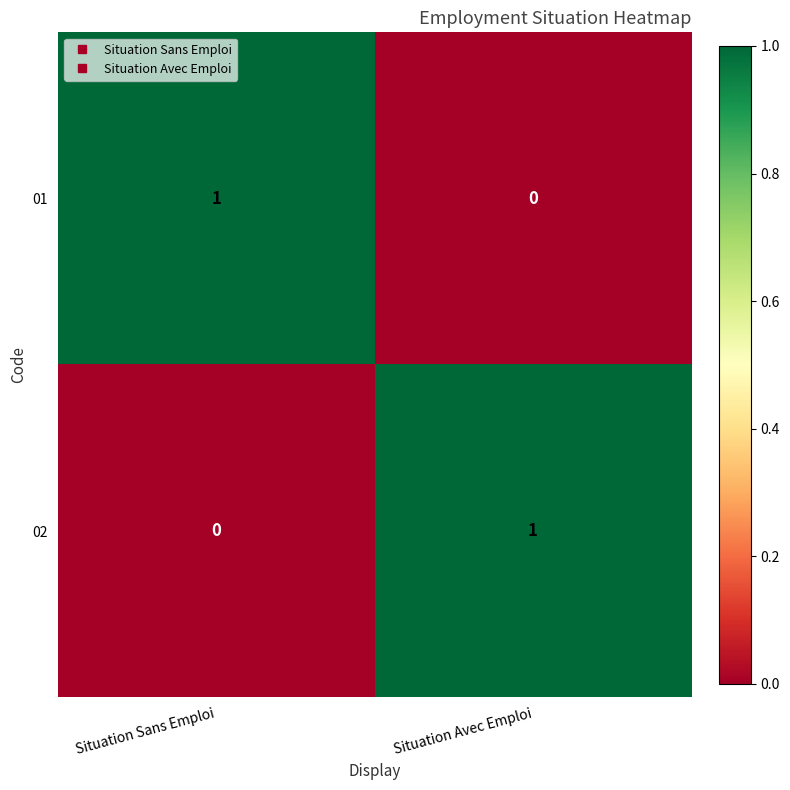

At Situation Sans Emploi, list the series in order from largest to smallest.

01, 02